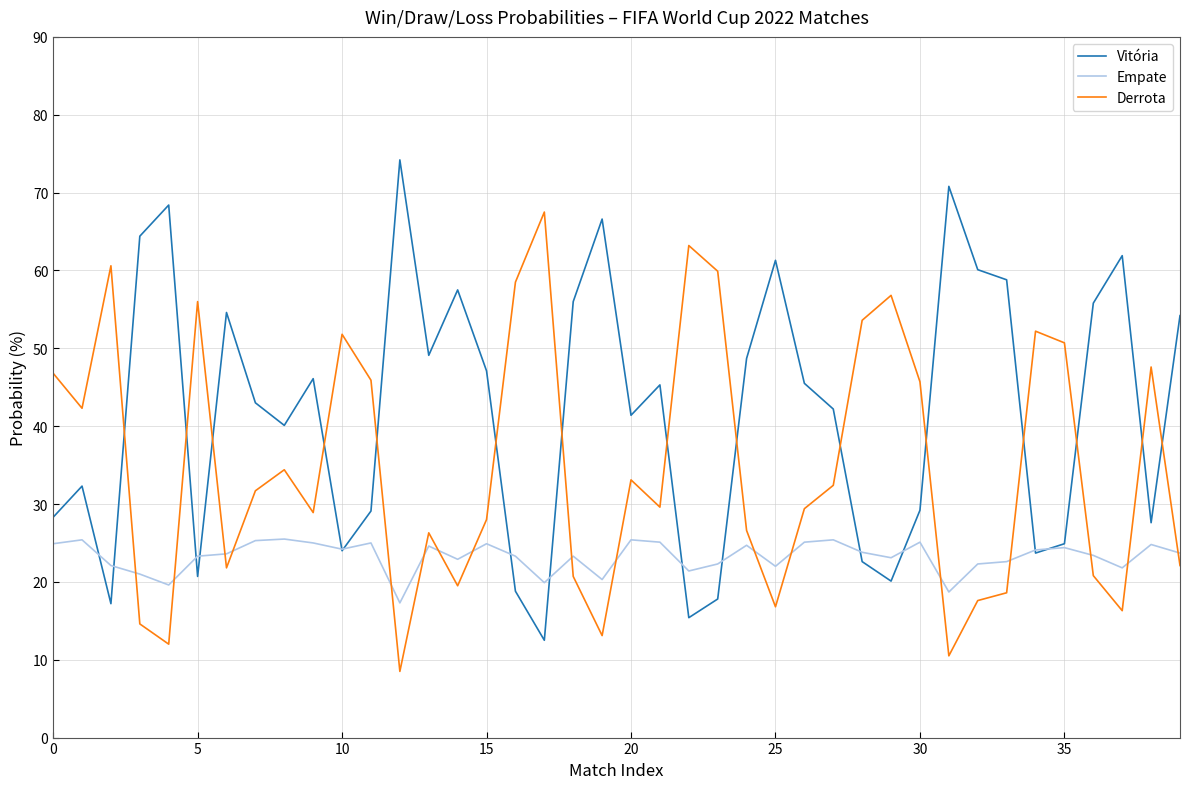

Does the chart have visible grid lines?

Yes